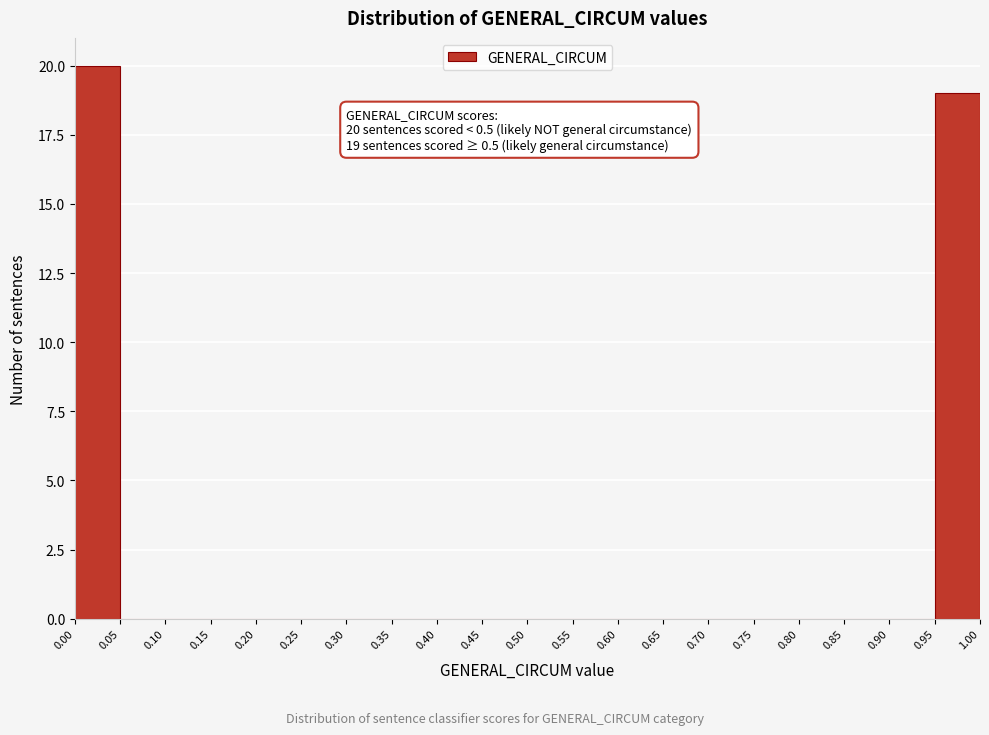

Over which range of the x-axis is the bar tallest?

0.00 to 0.05